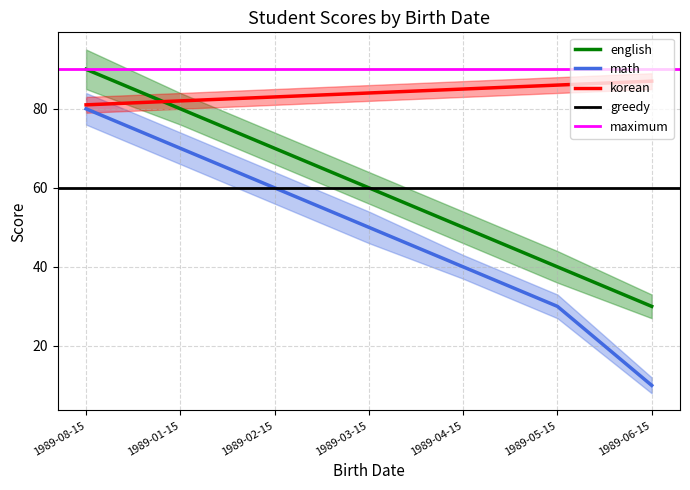

At which category is the sum across all series the highest?

1989-08-15